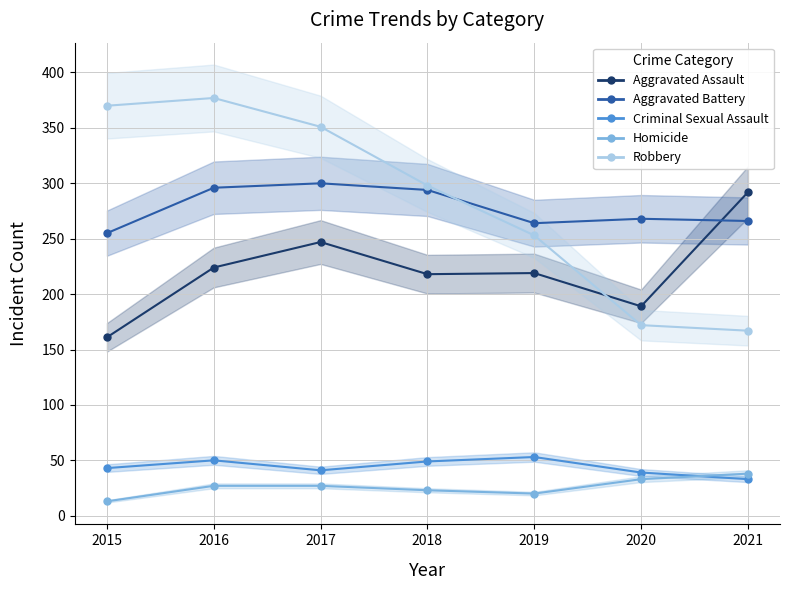

True or false: Robbery and Criminal Sexual Assault intersect in this chart.

False